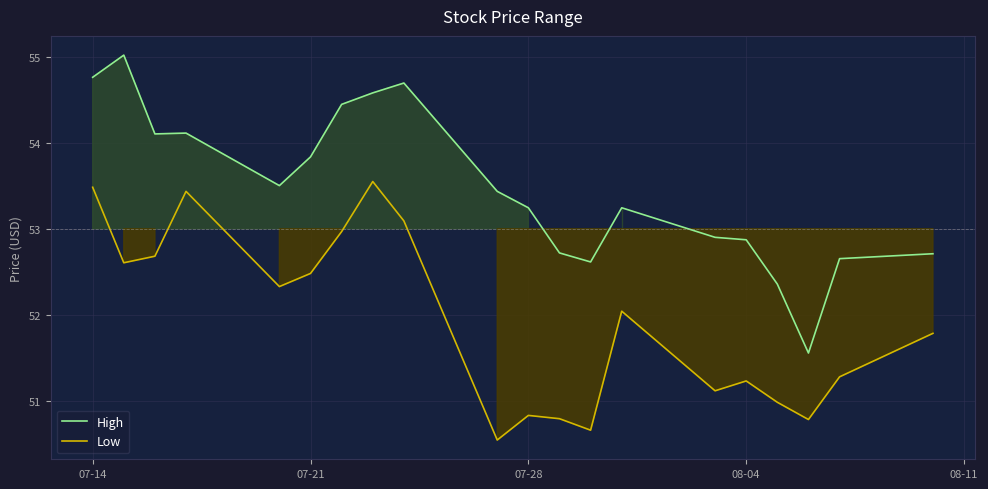

What is the sum of all Low values?

1038.6